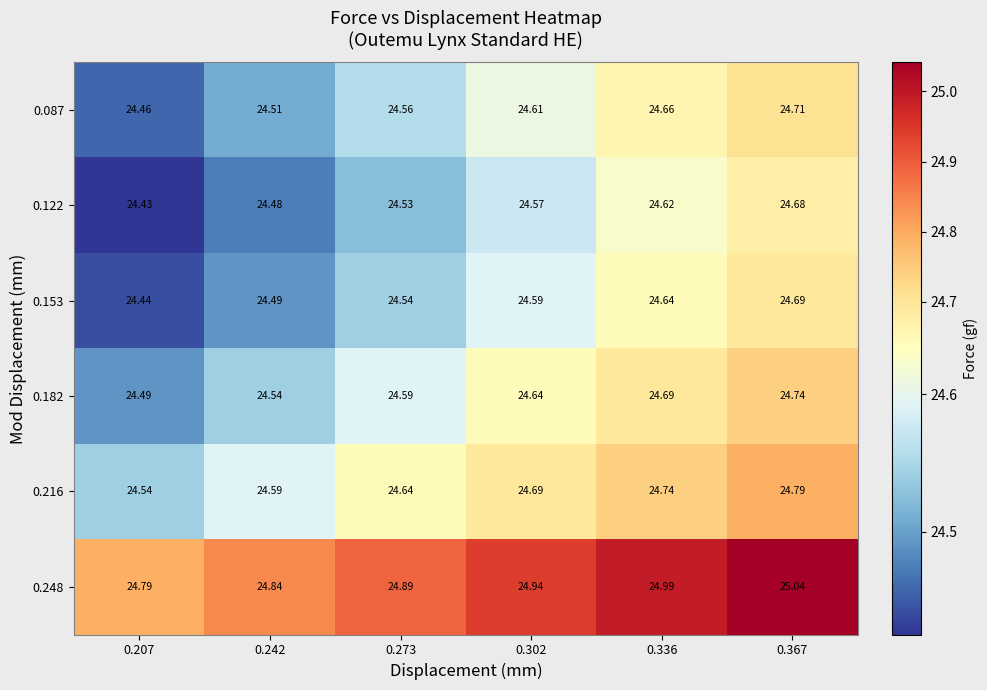

How many distinct data groups are displayed?

6